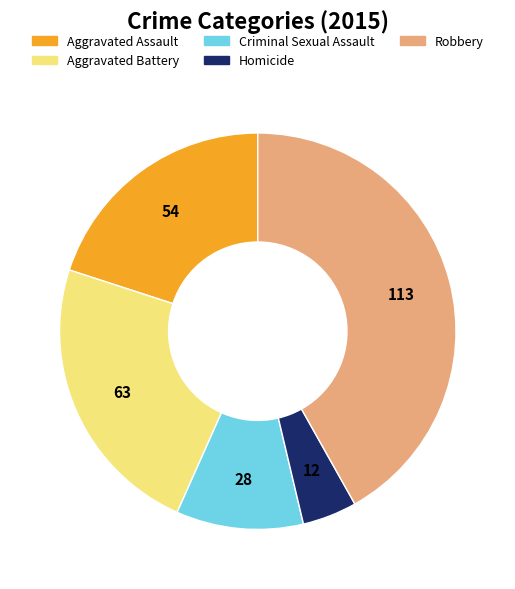

How many segments does this pie chart have?

5